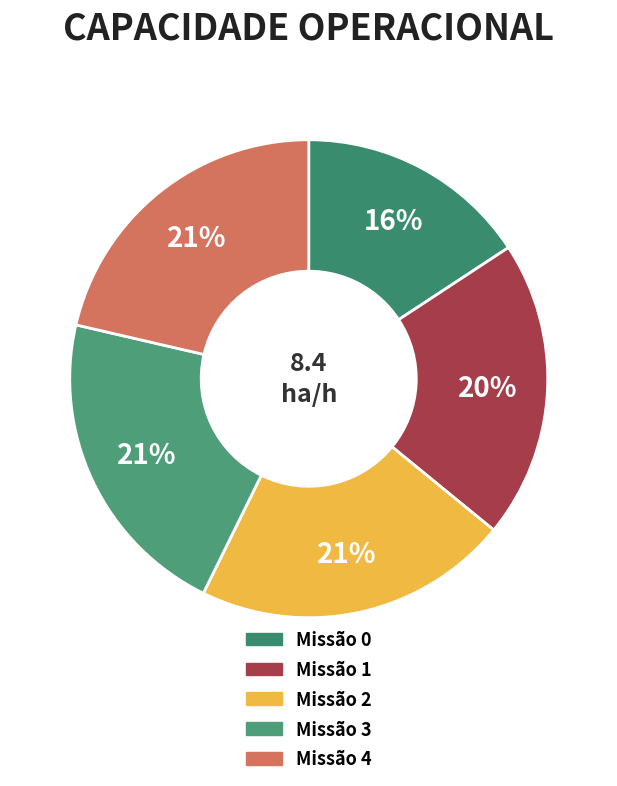

Count the number of slices in the pie.

5